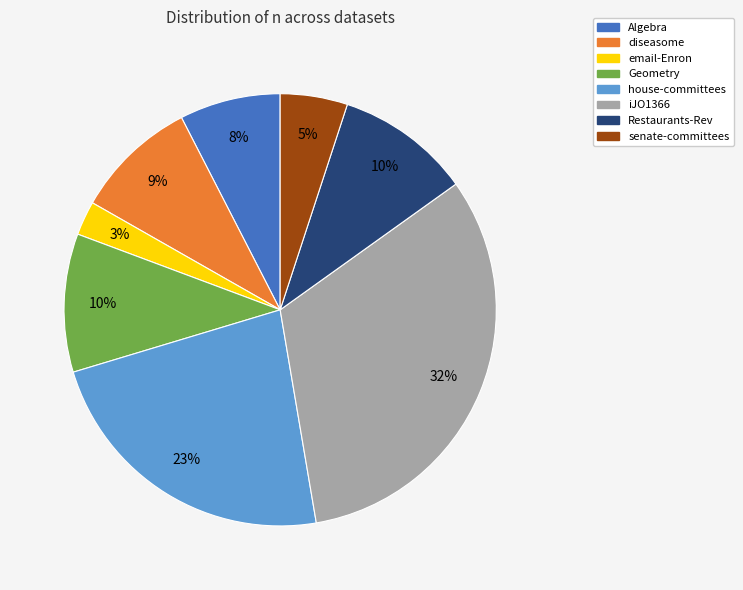

Do senate-committees and diseasome together represent more than half of the pie?

No